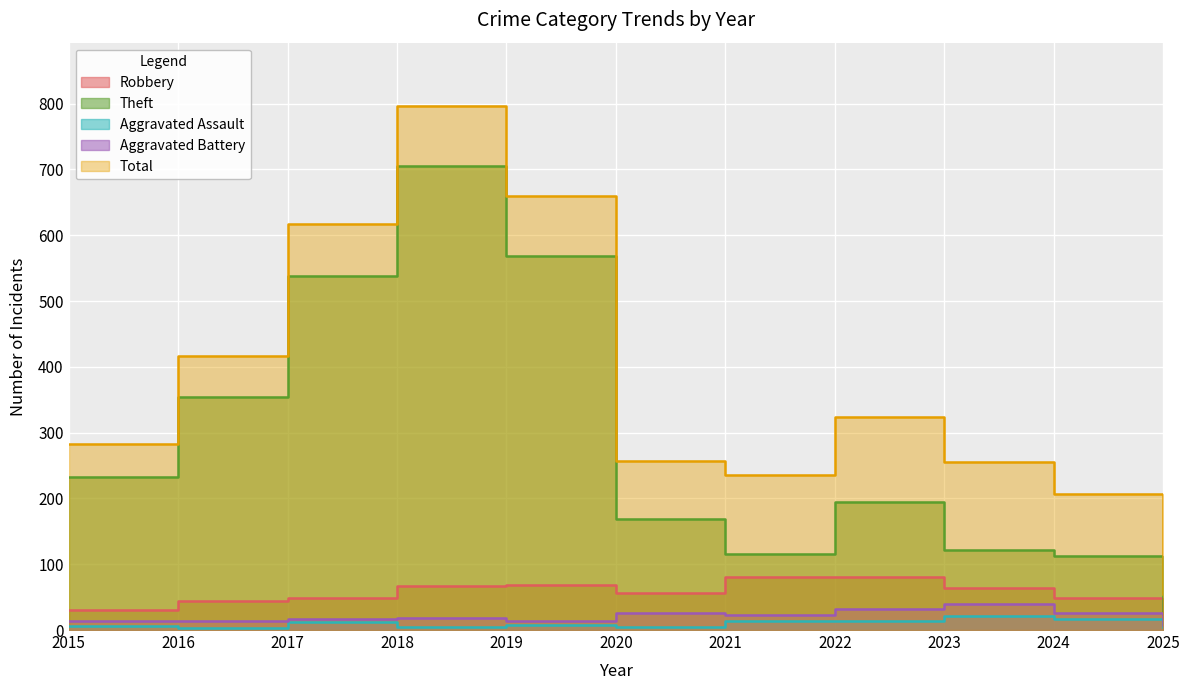

At which category does Aggravated Battery reach its first local valley?

2019